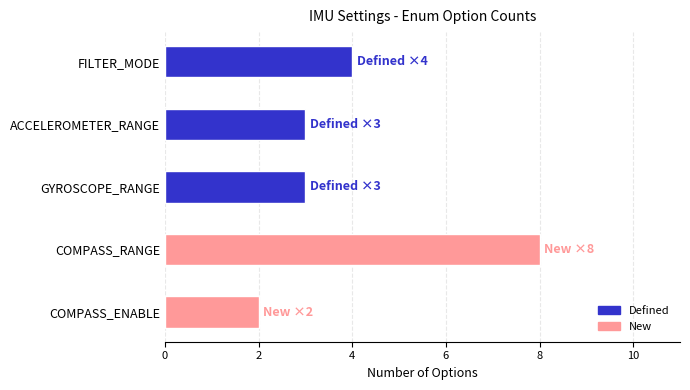

What is the change in value from GYROSCOPE_RANGE to COMPASS_RANGE?

+5